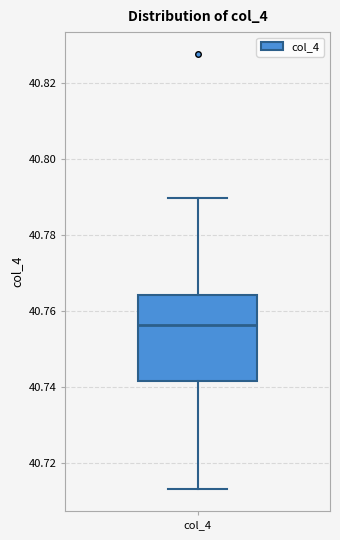

Read this box plot against the y-axis: the position of the median line, the range covered by the box, and the ends of both whiskers. The values are not printed on the chart, so give them approximately, as read against the axis.

median 40.756, box 40.742 to 40.764, whiskers 40.714 to 40.790